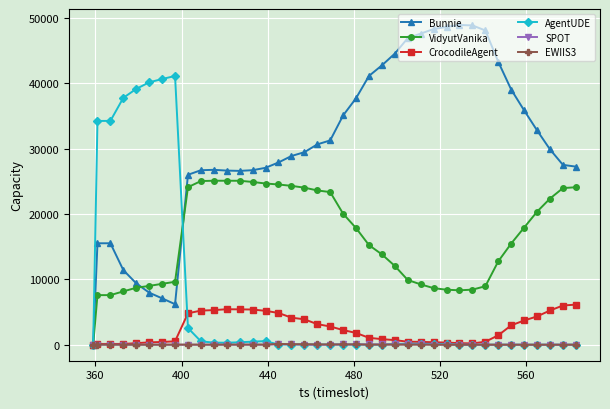

Which series has the largest range (max minus min)?

Bunnie